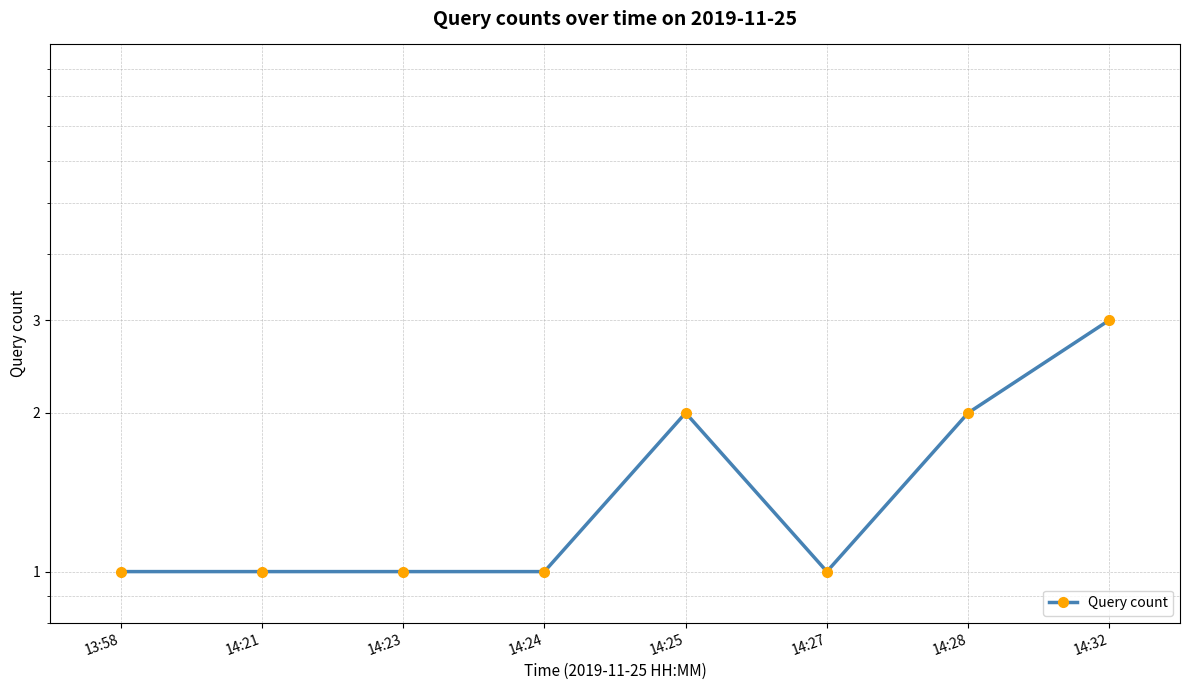

What is the value of the 1st point from the left?

1